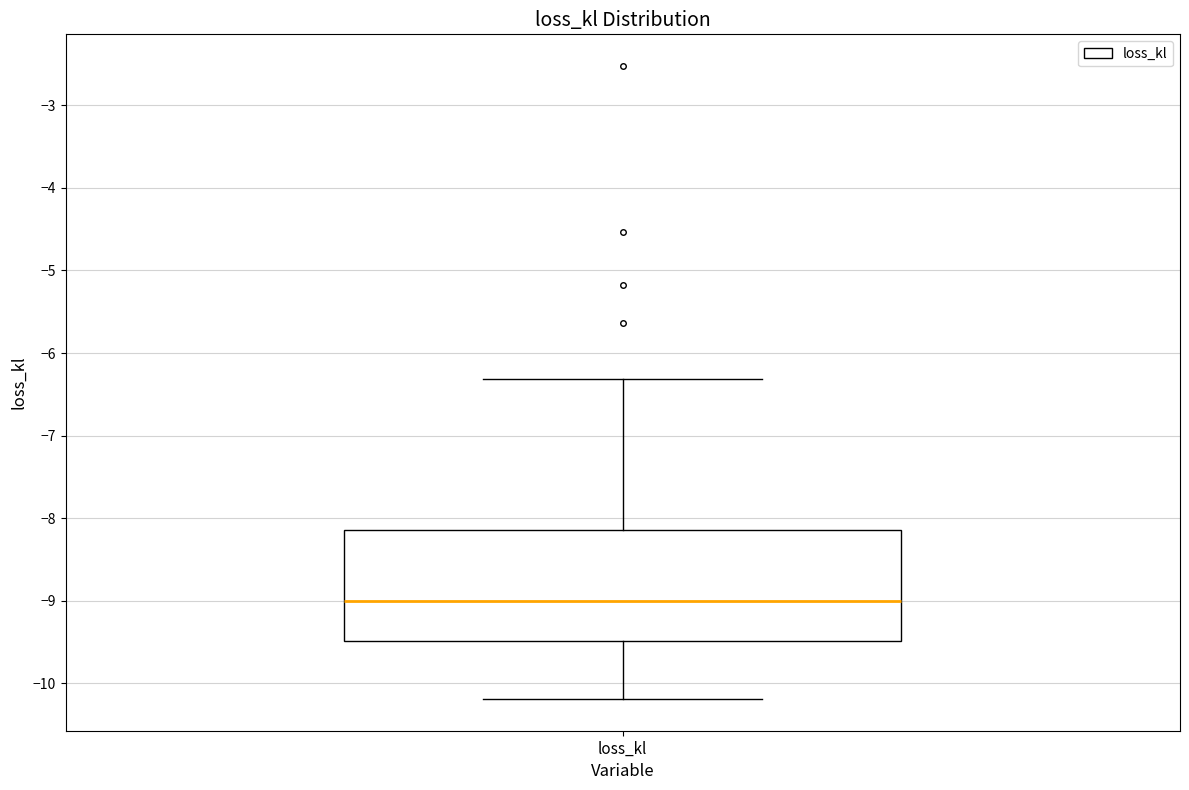

Where does the lower whisker of the box for loss_kl end on the y-axis? The values are not printed on the chart, so give them approximately, as read against the axis.

-10.2